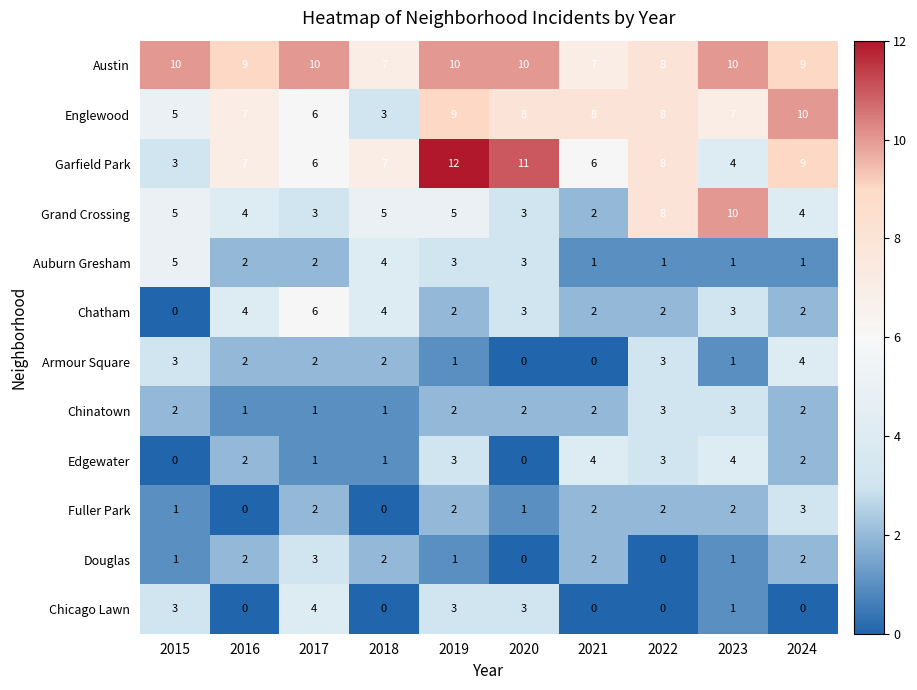

Between 2018 and 2020, which series saw the biggest shift?

Englewood